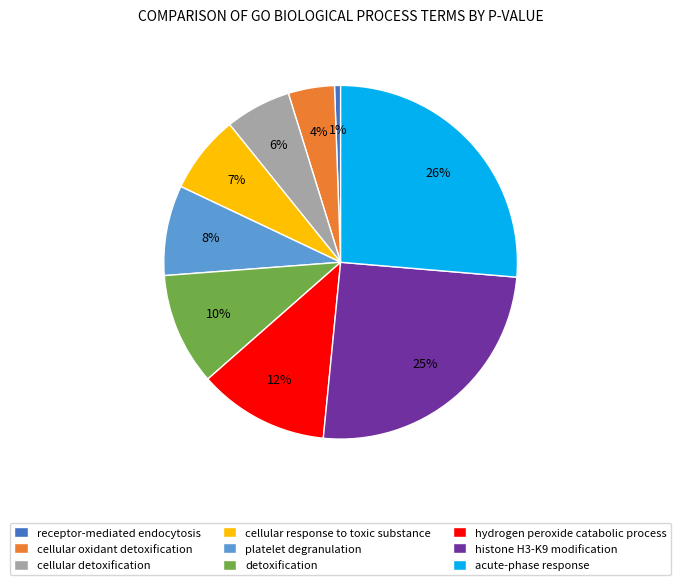

How many slices are in this pie chart?

9